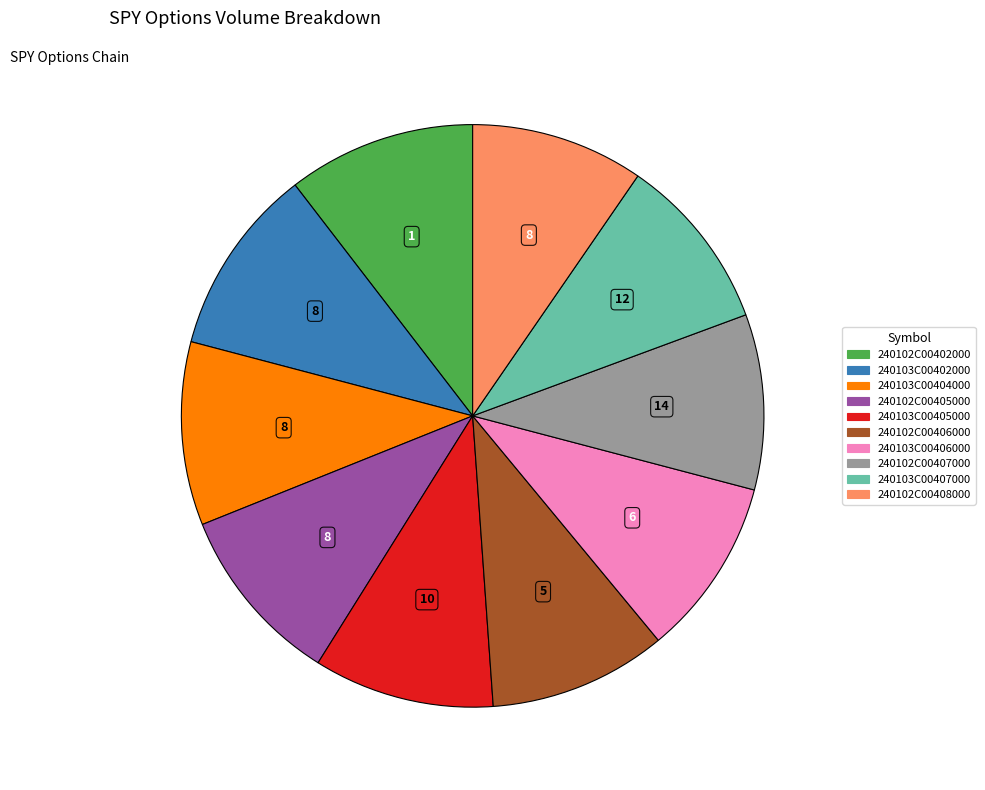

Count the number of slices in the pie.

10